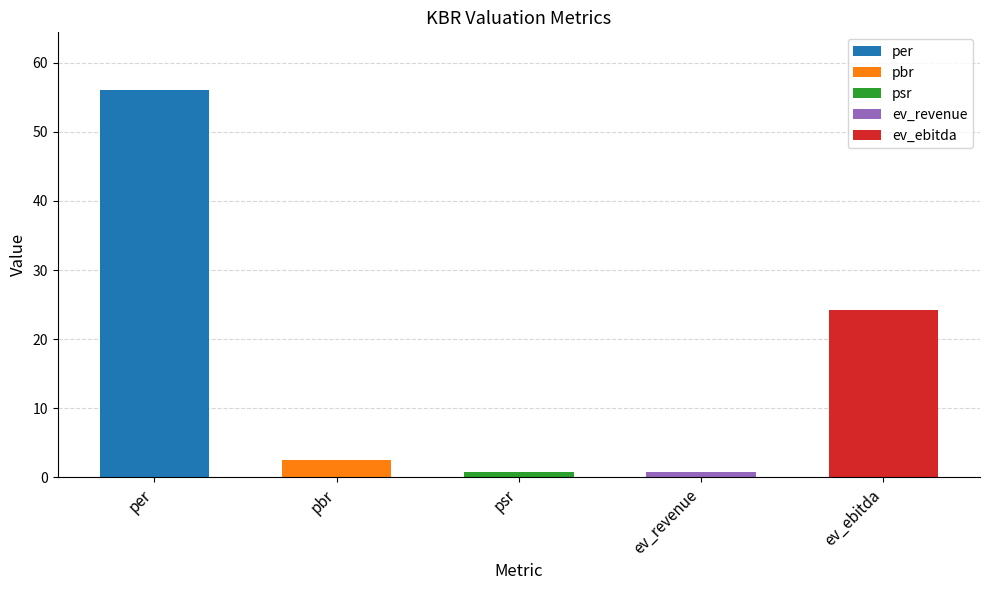

Reading right to left, extract all data points from this chart.

24.1	0.8	0.7	2.5	56.0